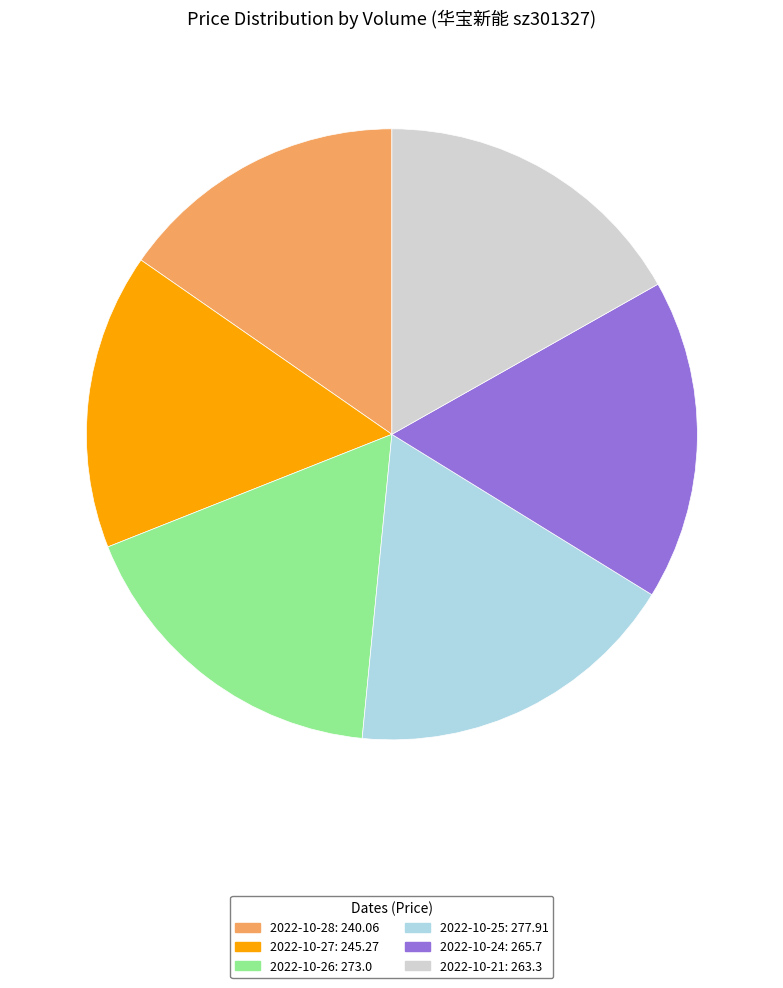

Does any single category account for the majority?

No